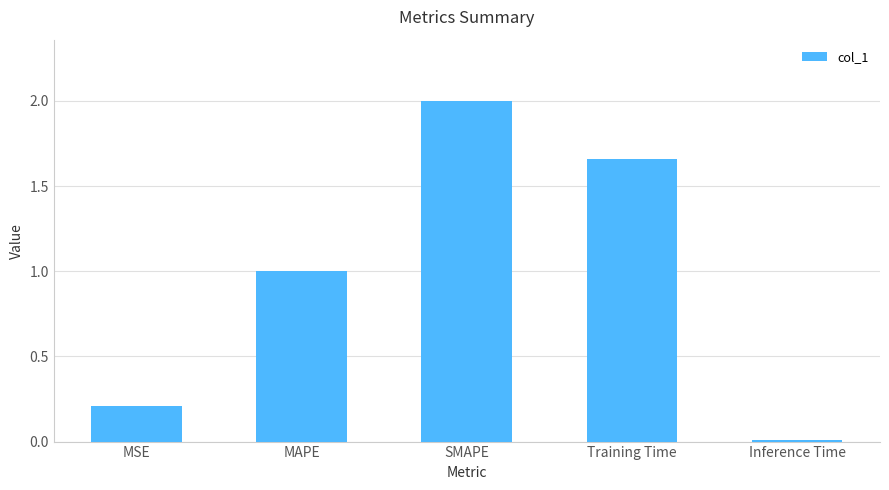

True or false: the data shows 0.2 at MSE.

True